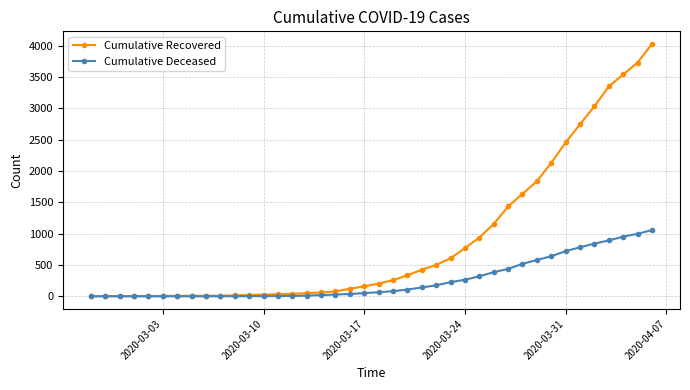

Count the number of data series in this chart.

2